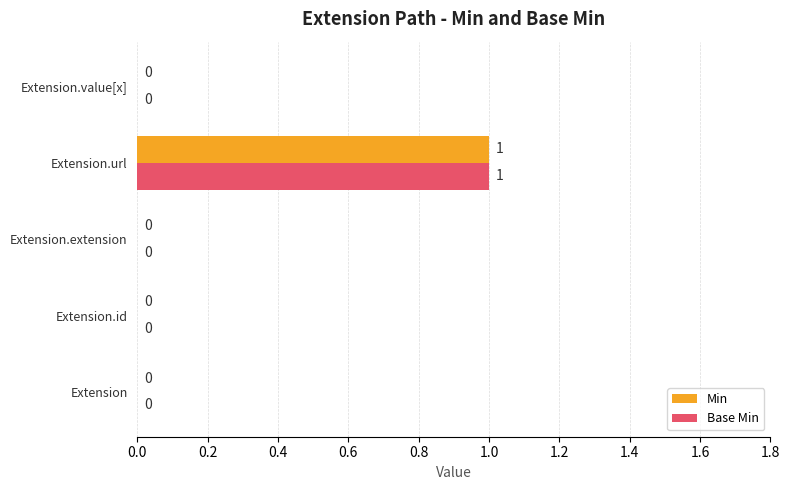

At which category is the sum across all series the highest?

Extension.url